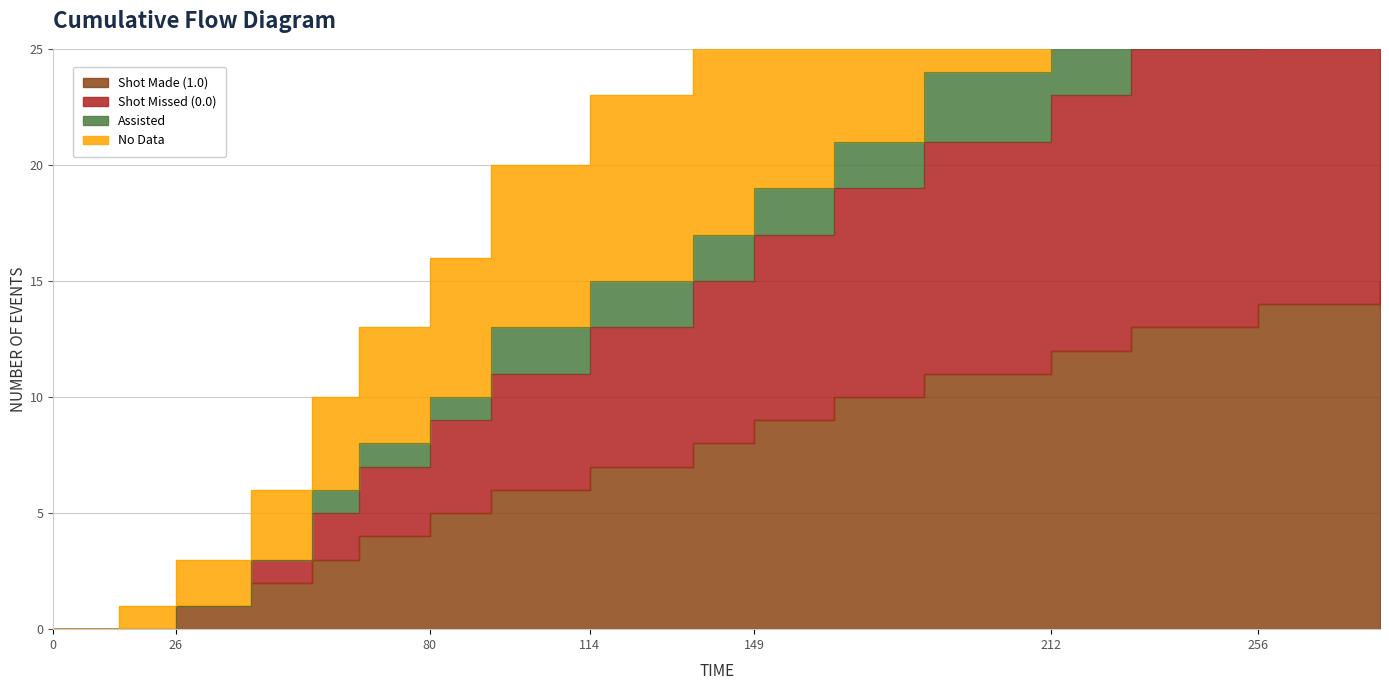

True or false: Shot Made (1.0) and Shot Missed (0.0) intersect in this chart.

False